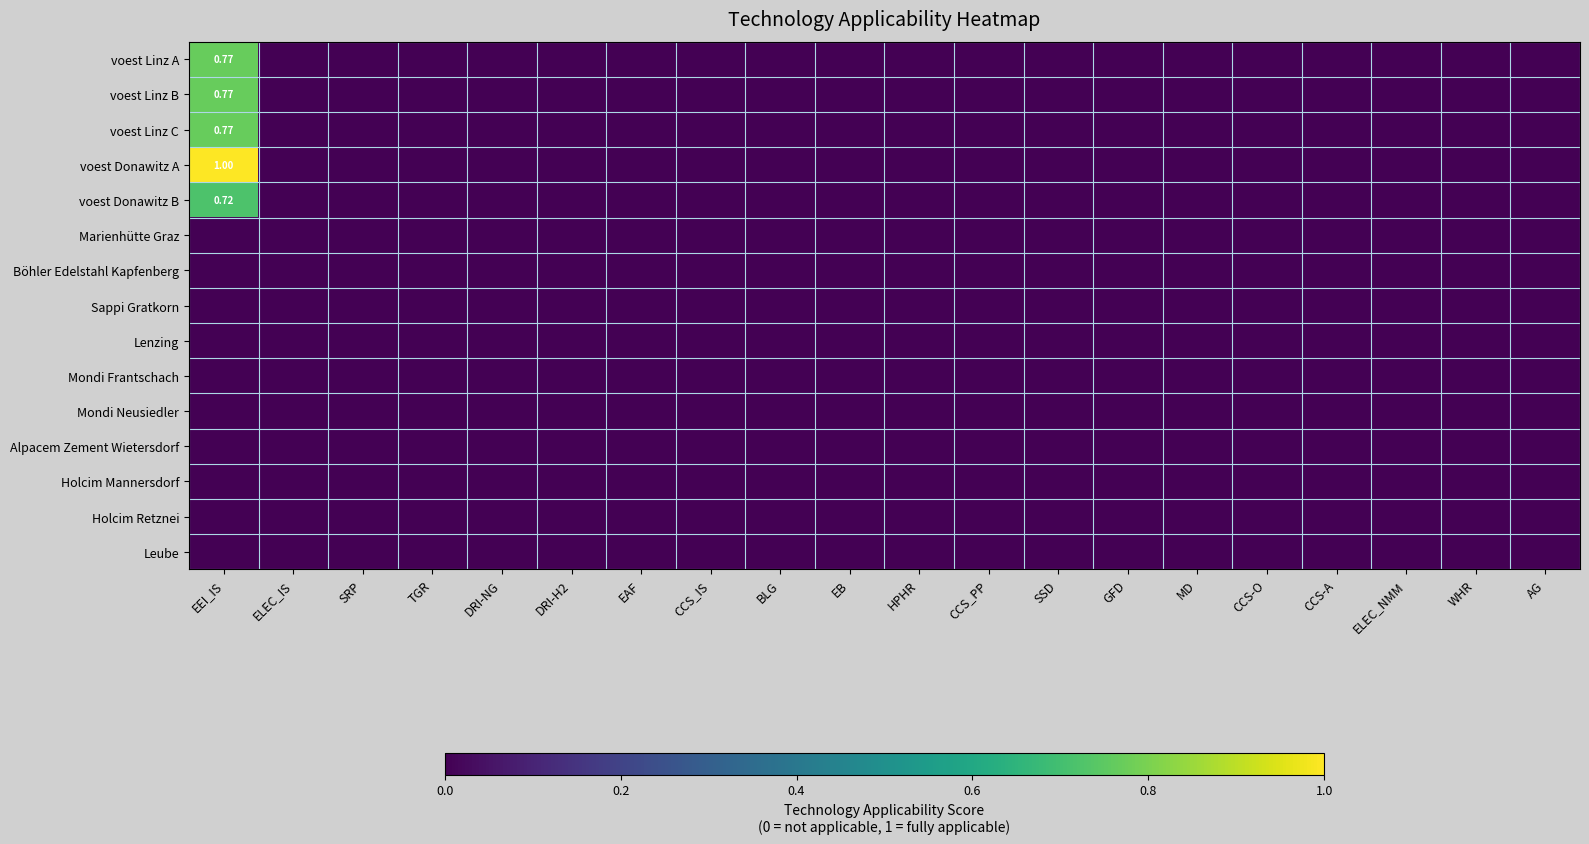

Is it true that Holcim Retznei equals 0.0 at SRP?

True